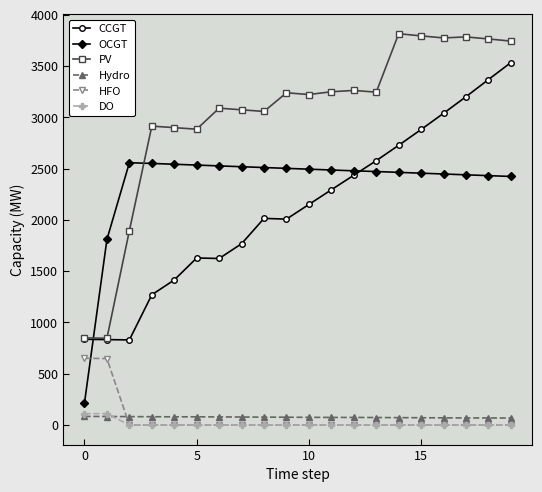

At how many categories does at least one series exceed 2673?

17